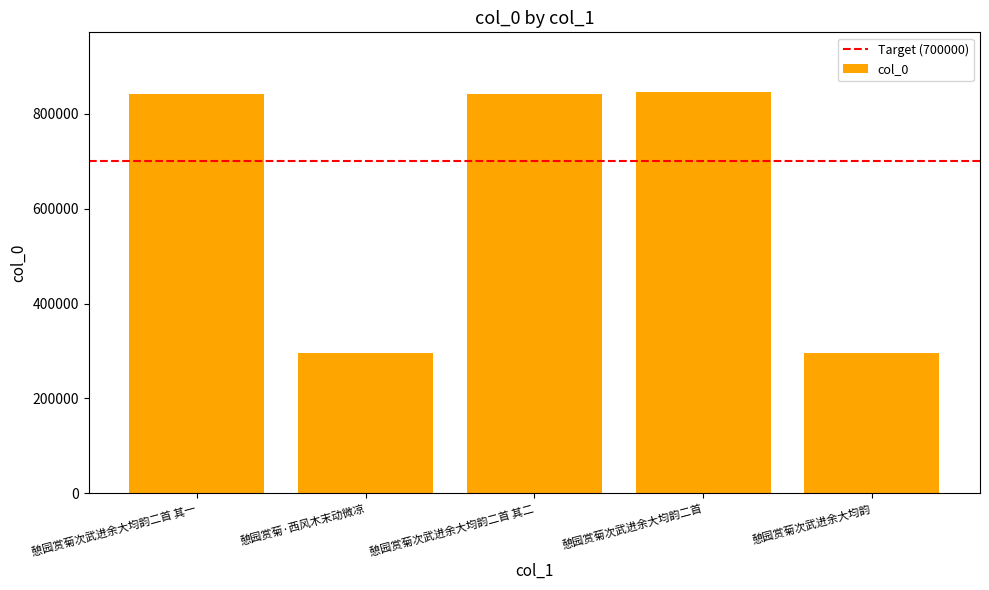

What is the label of the 5th bar from the left?

憩园赏菊次武进余大均韵